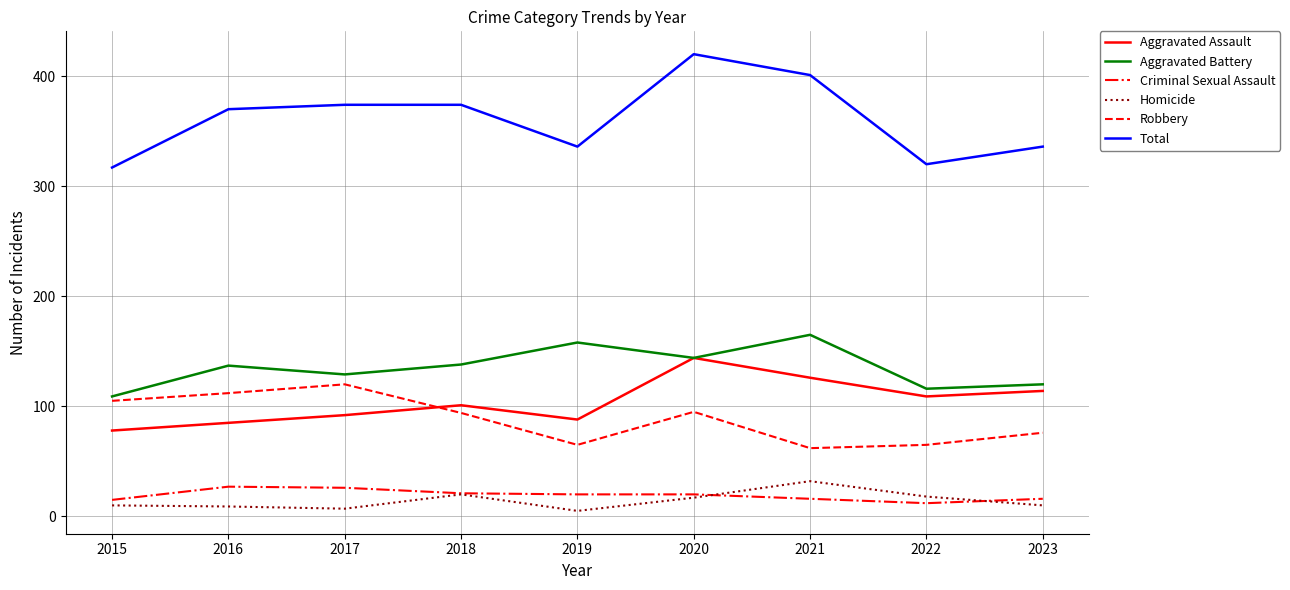

Which series has the largest total across all categories?

Total